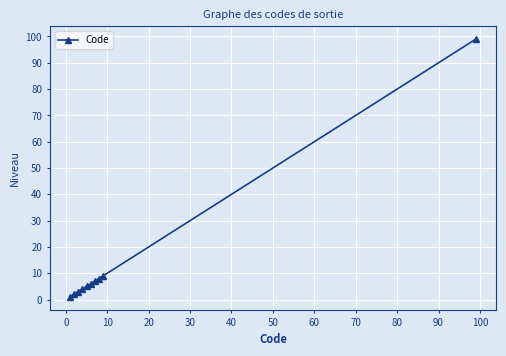

What is the difference between the maximum and second lowest values?

97